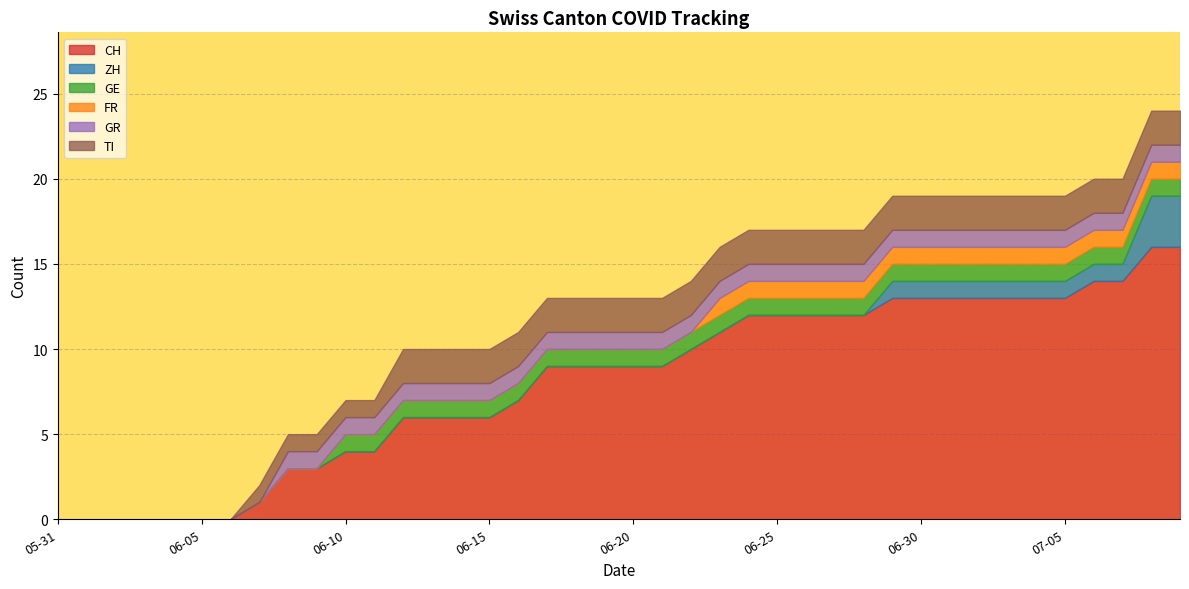

The value of GR at 2020-06-26 is 0. True or false?

False